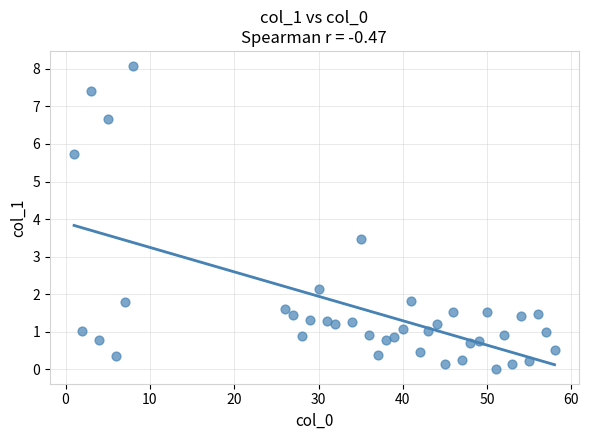

What Y value in the scatter plot is closest to 4?

3.5